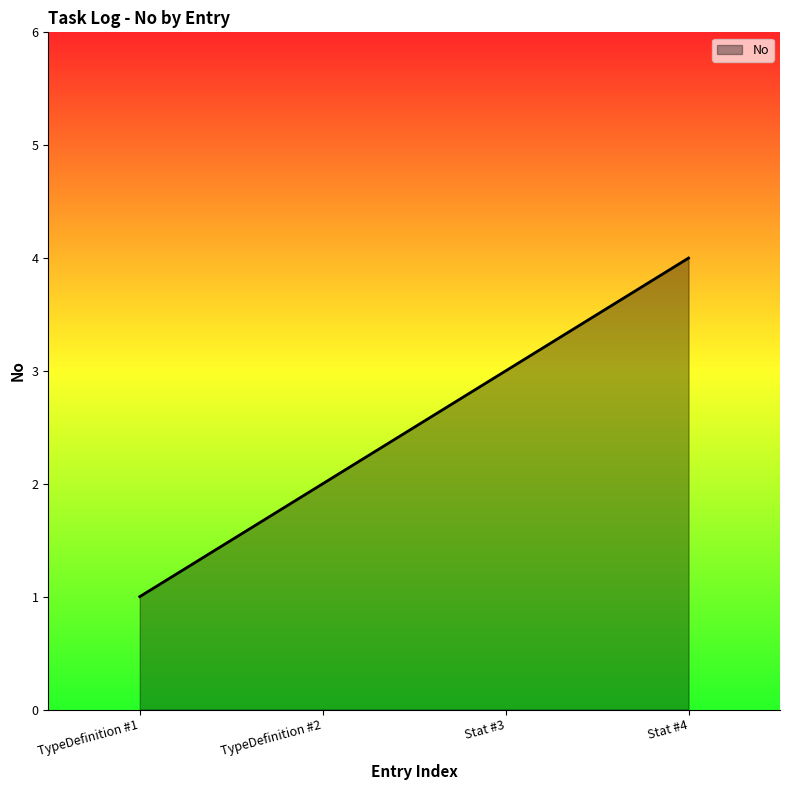

The value at Stat #4 is 6. True or false?

False